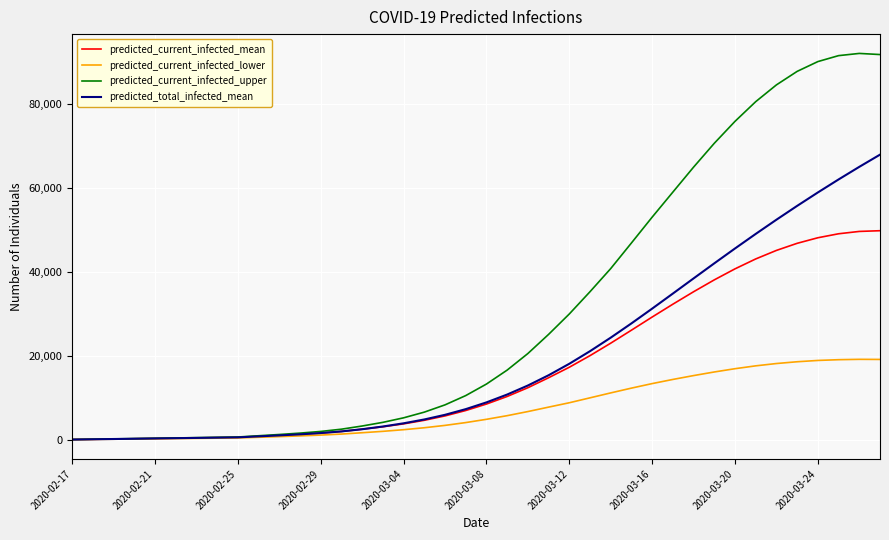

What is the minimum value for predicted_current_infected_mean?

66